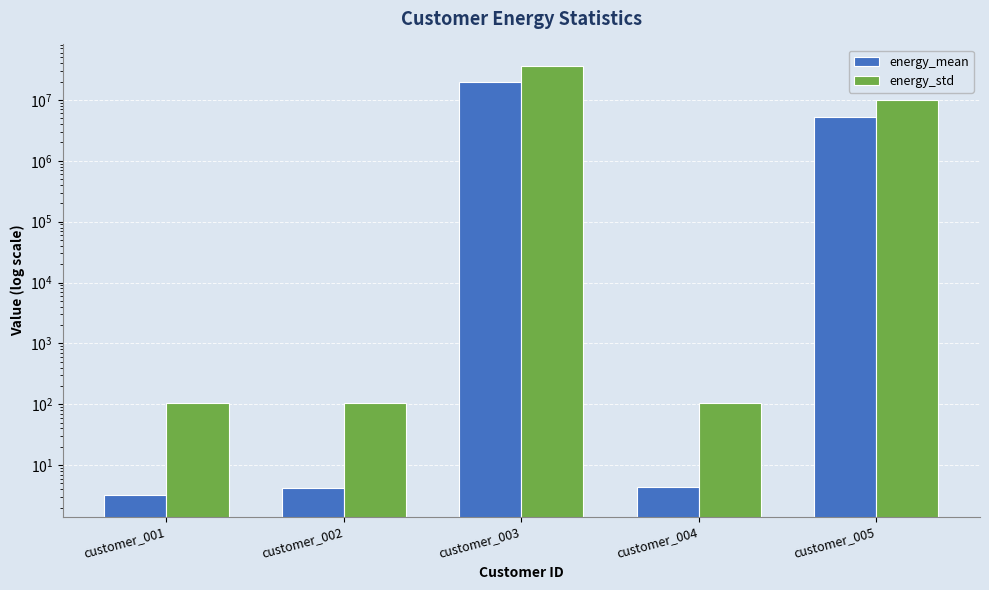

Which category has the lowest value in the energy_mean series?

customer_001